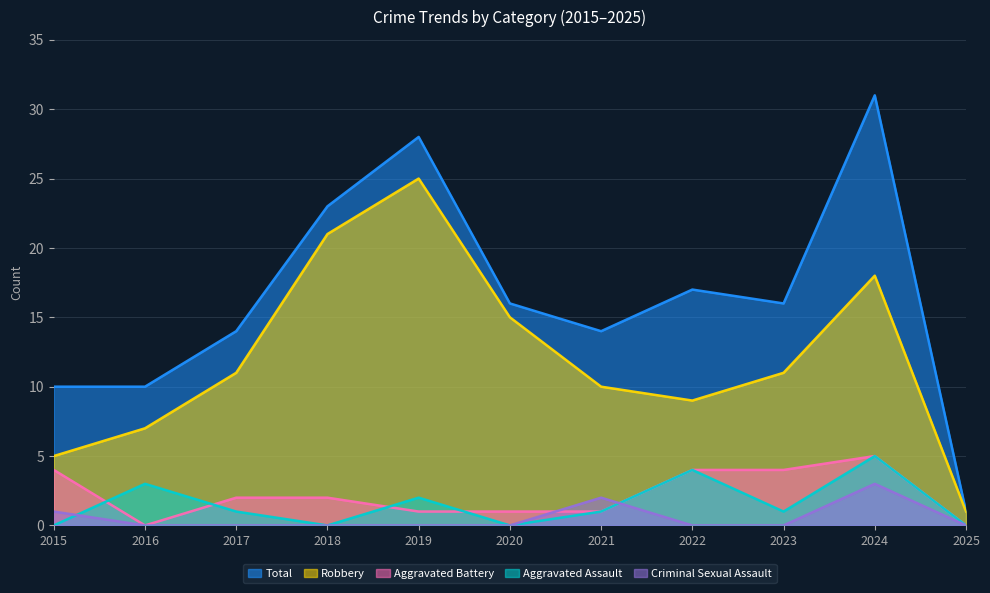

True or false: Robbery has more than 0 points higher than both neighbors.

True